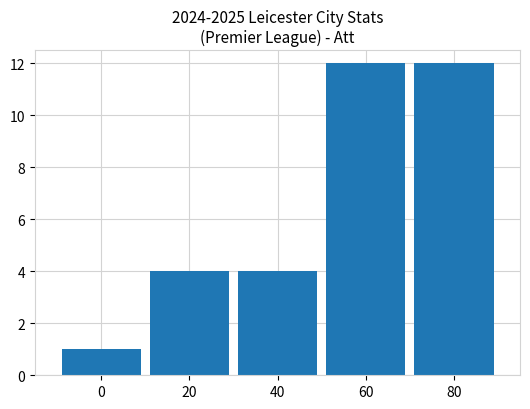

What is the average value?

7